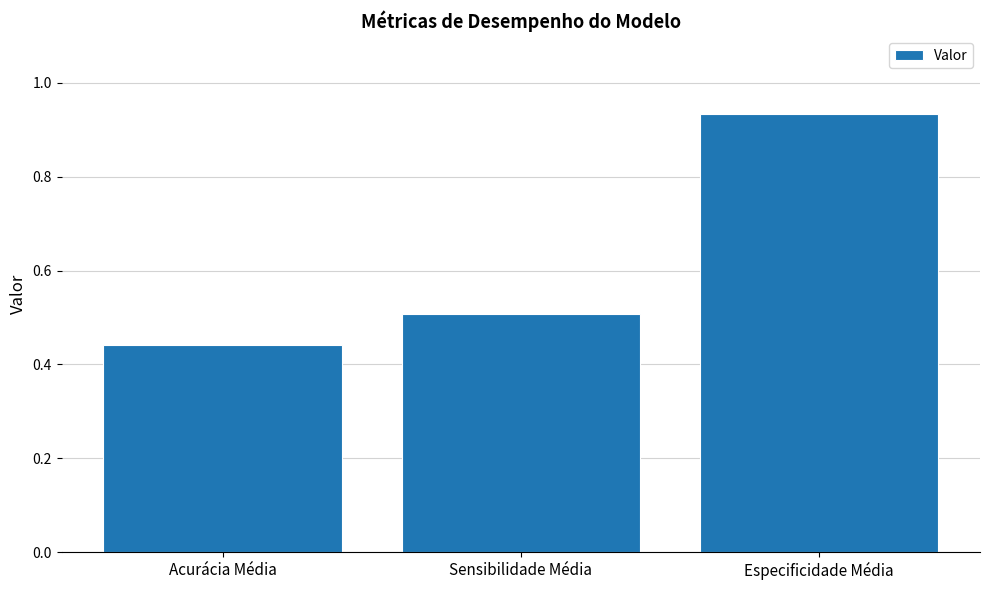

Which label corresponds to the largest value in the chart?

Especificidade Média